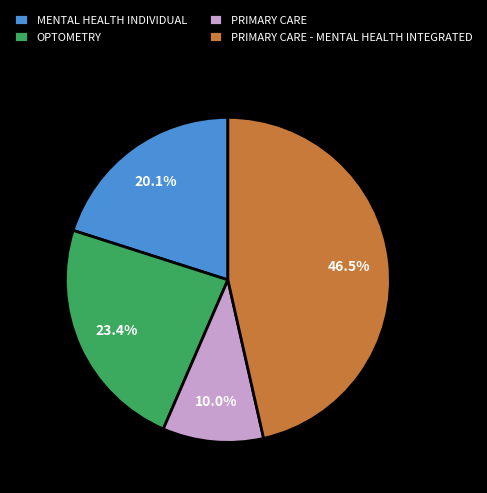

What percentage is the OPTOMETRY slice, to the nearest percent?

23%